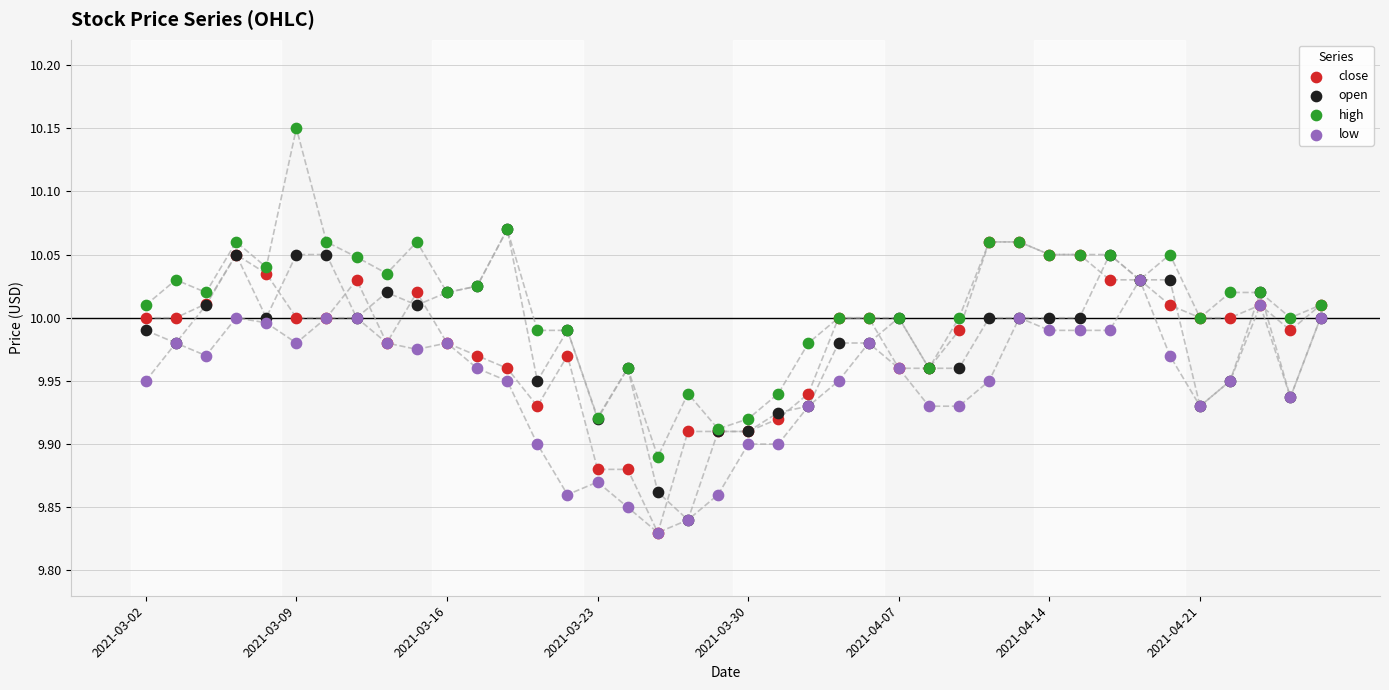

What are all the series names shown in the legend?

close, open, high, low